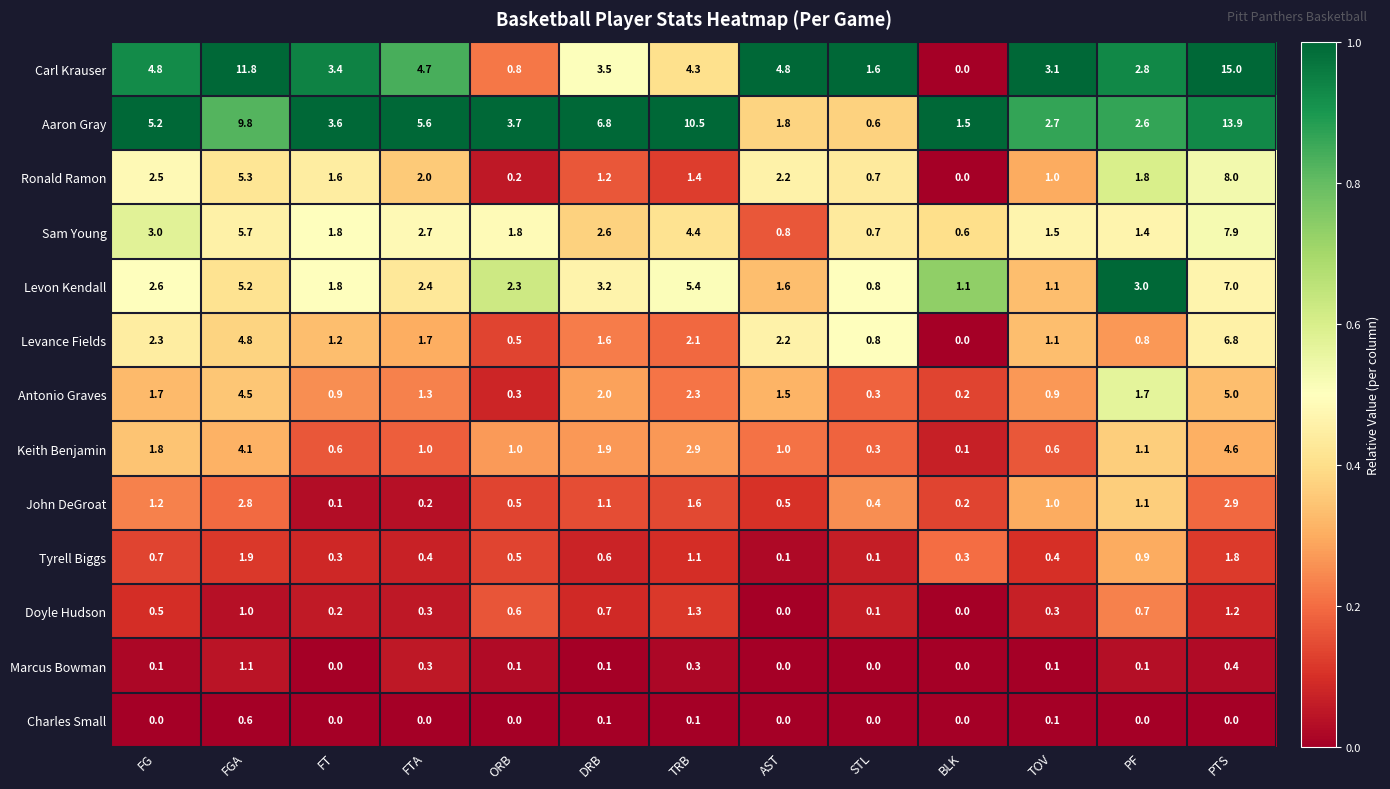

Which category has the lowest value in the Levance Fields series?

BLK